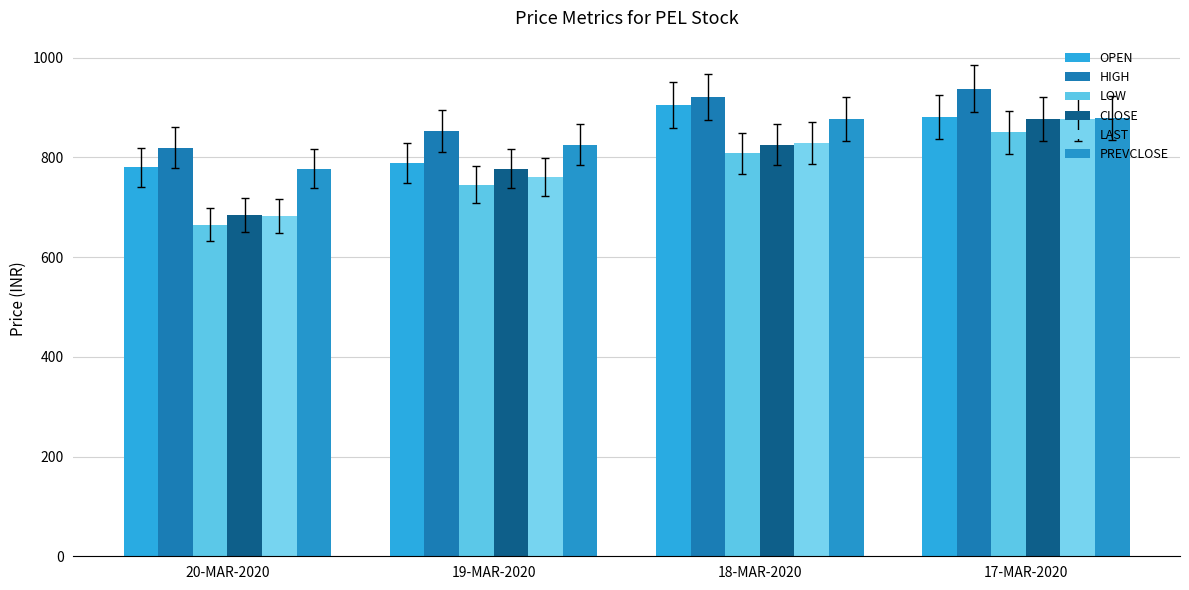

The value of CLOSE at 17-MAR-2020 is 877.2. True or false?

True